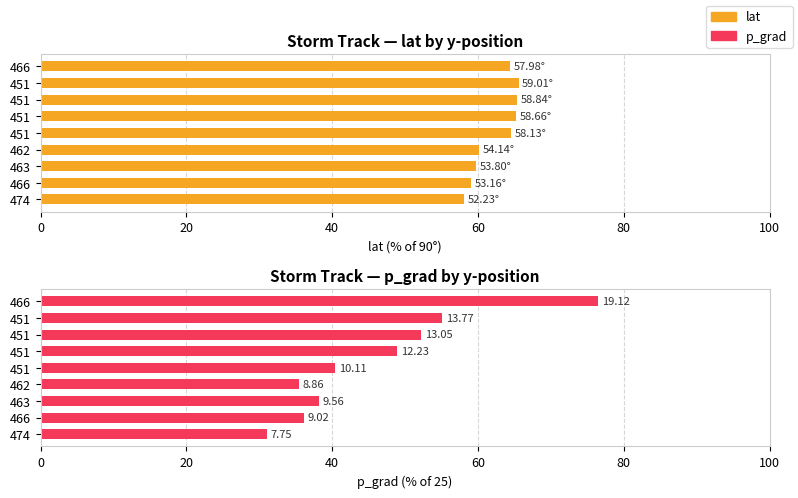

What is the maximum value shown in the chart?

76.5